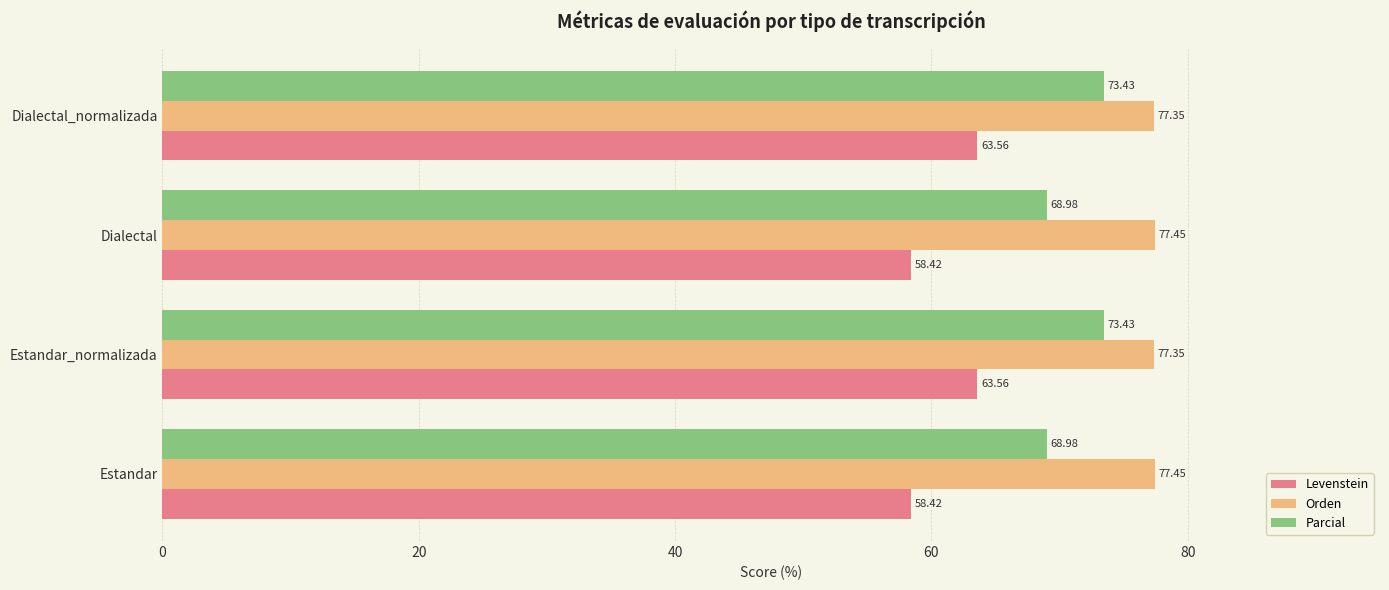

What is the minimum value shown in the chart?

58.4